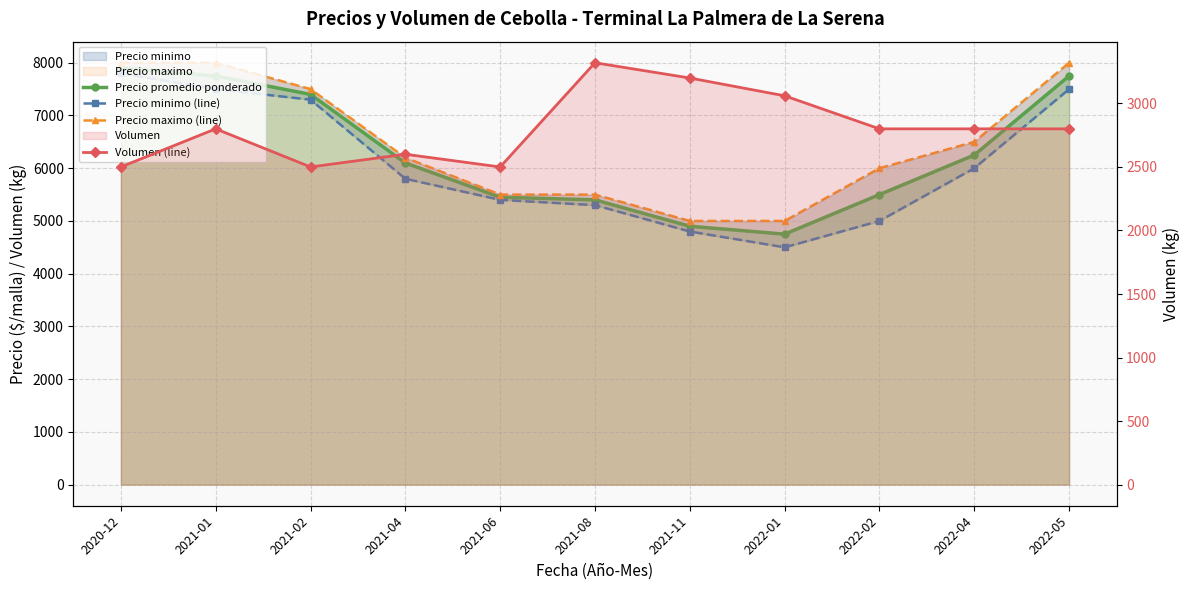

How many lines are shown in the chart?

4